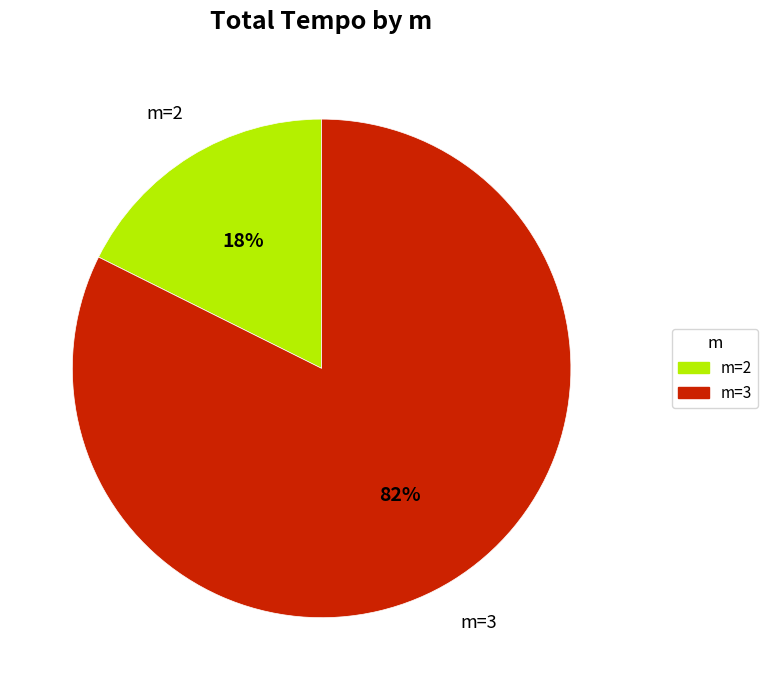

To the nearest percent, what is the average slice percentage?

50%